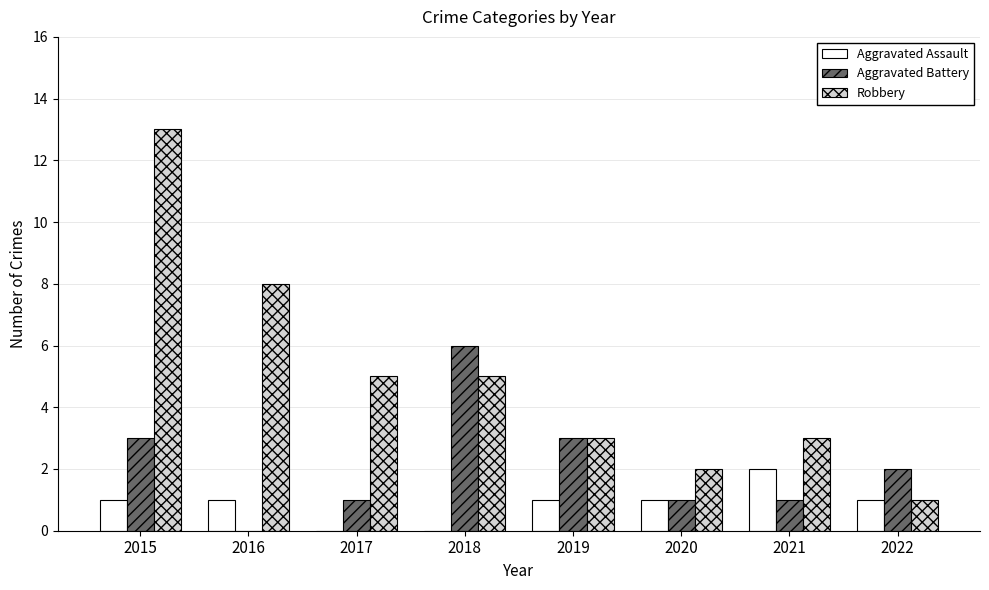

What are all the series names shown in the legend?

Aggravated Assault, Aggravated Battery, Robbery